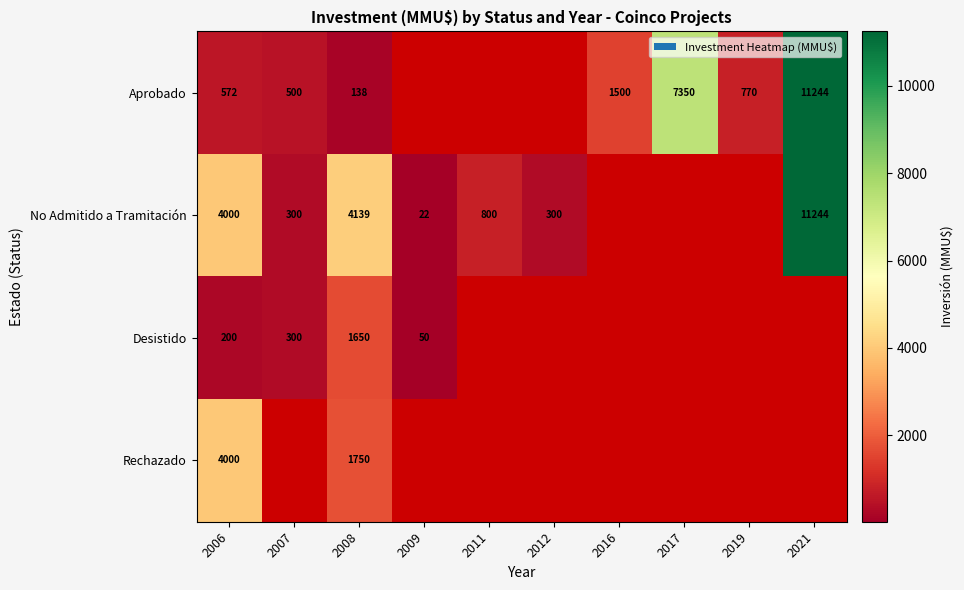

What is the total value across all series at 2006?

8772